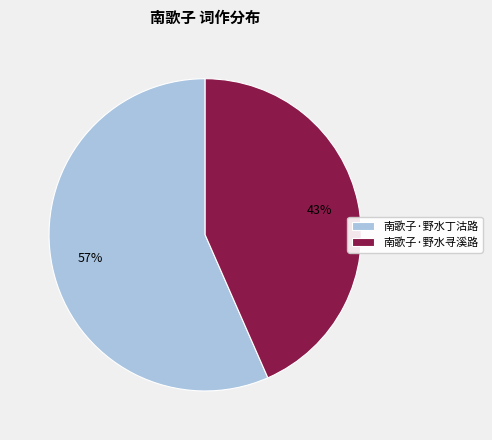

How many segments does this pie chart have?

2